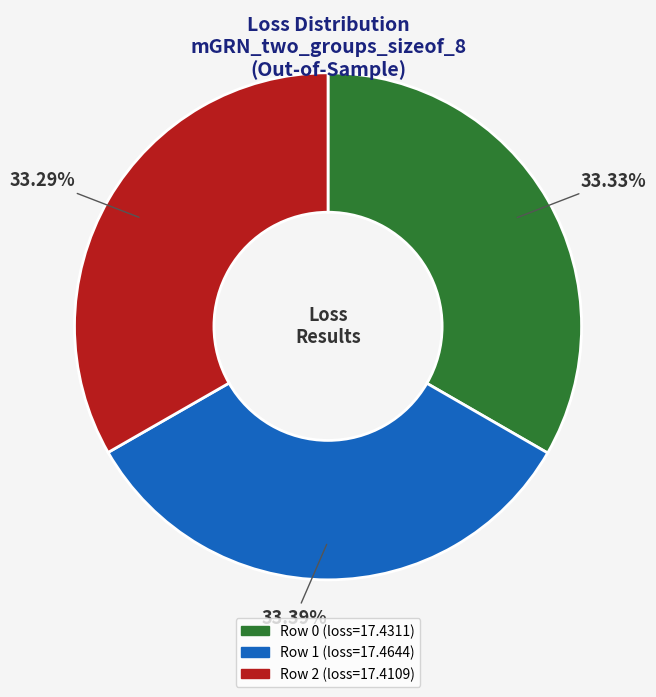

Does any single category account for the majority?

No